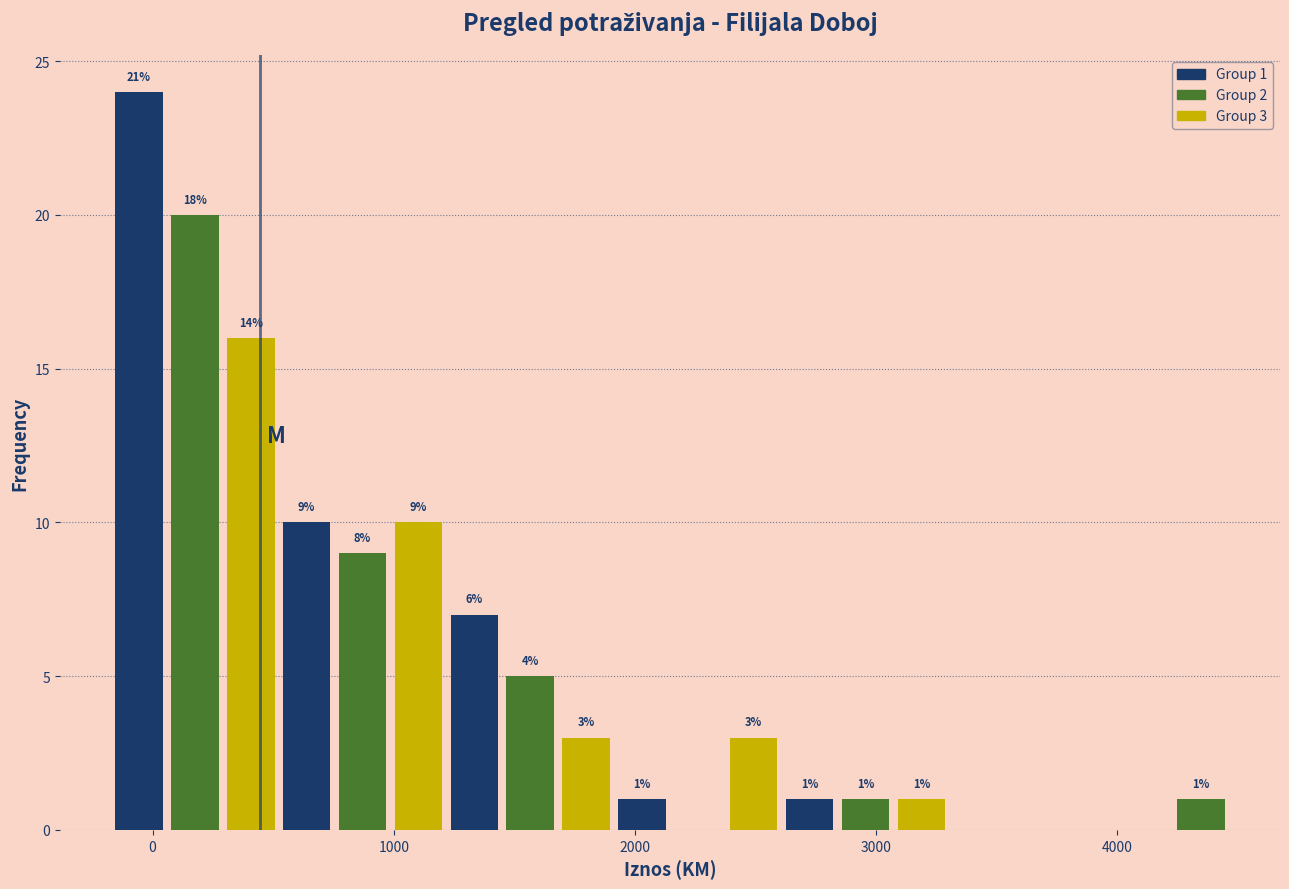

Around what value on the x-axis is the tallest bar? Give the approximate position of its centre, as read against the axis.

-100